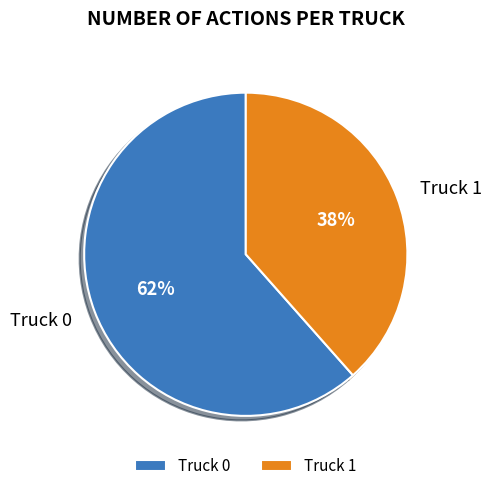

Which category has the smallest portion of the pie?

Truck 1